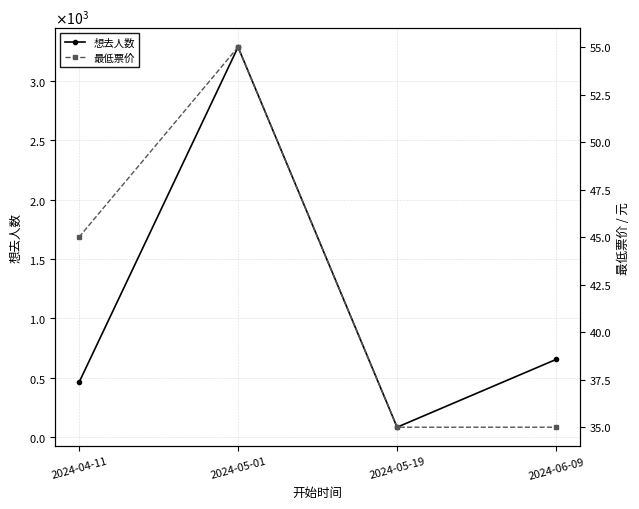

What is the sum of all 想去人数 values?

4486